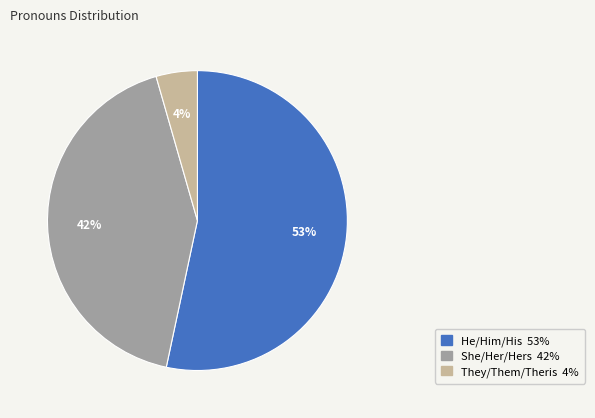

What percentage is the She/Her/Hers slice, to the nearest percent?

42%